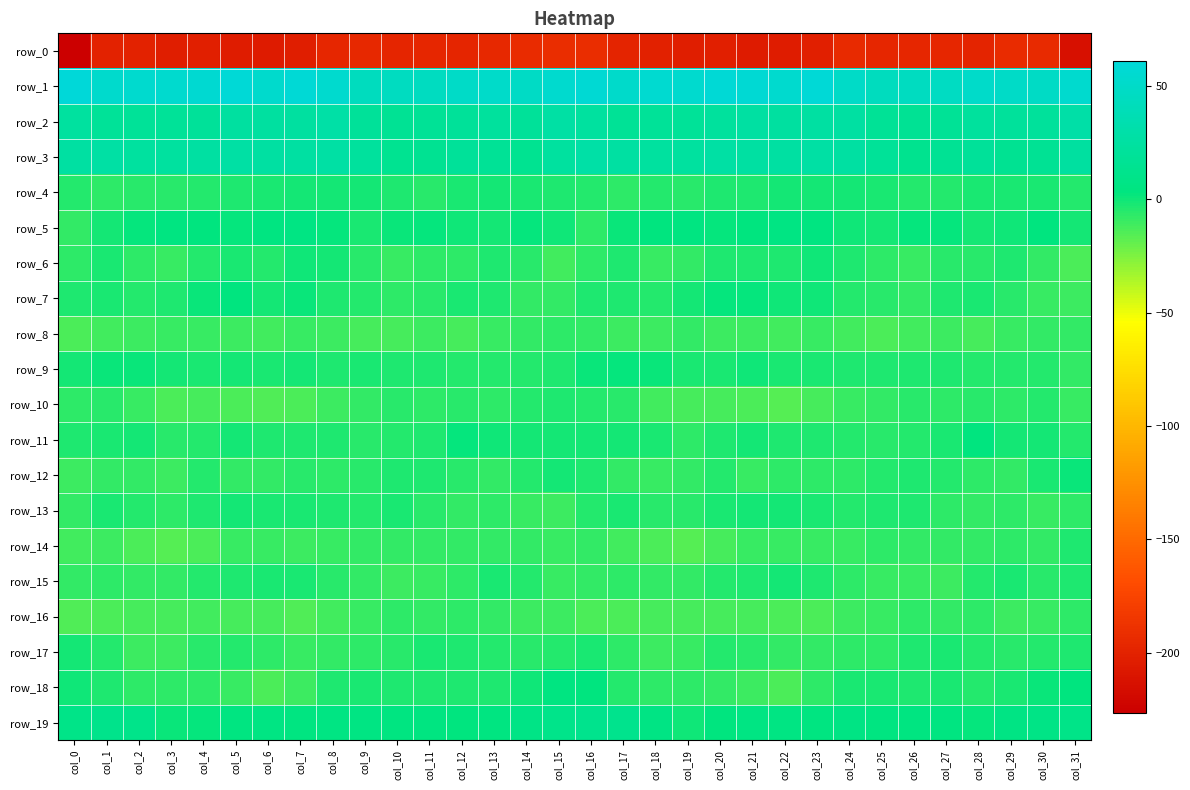

What is the total value across all series at col_18?

-201.8